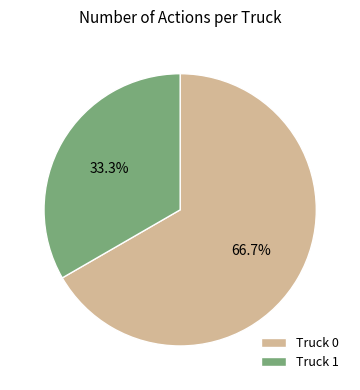

How many segments does this pie chart have?

2